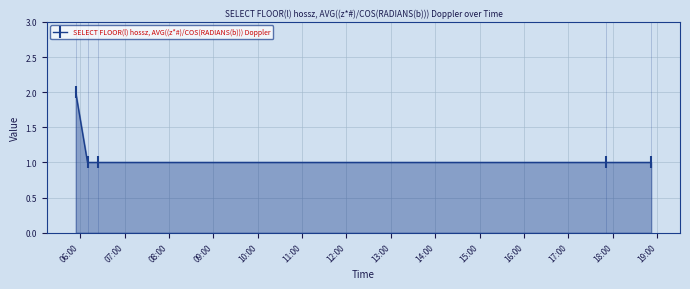

Reading left to right, what are all the values shown in this chart?

2	1	1	1	1